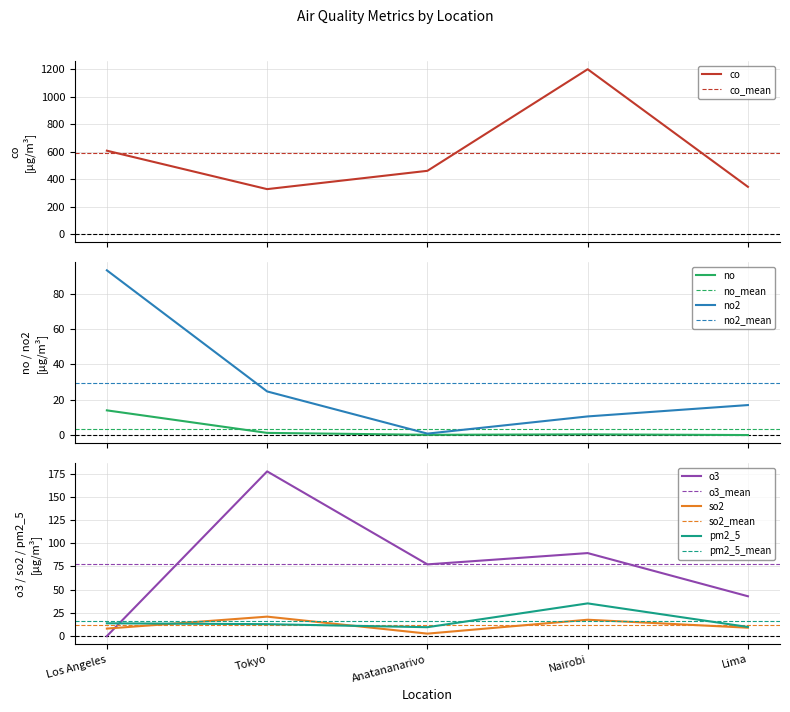

How many interior local peaks does the co series have?

1